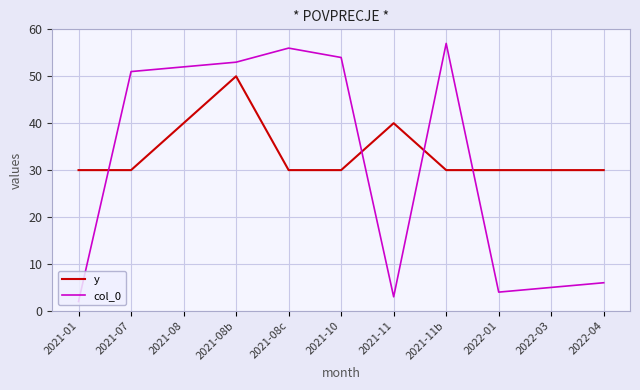

Where do y and col_0 first cross each other?

2021-01 and 2021-07